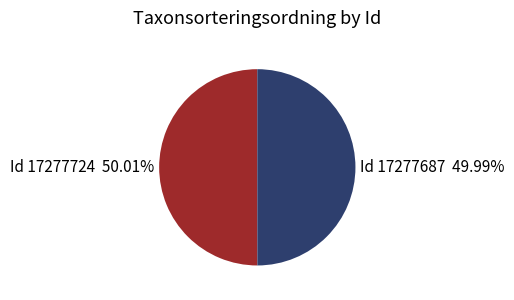

Is there a majority slice in this chart?

Yes